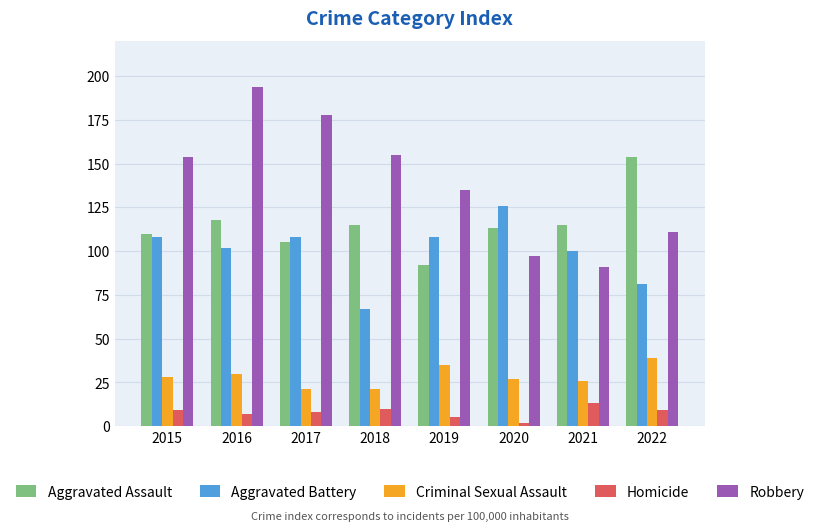

Reading left to right, list all the values displayed in this chart.

Aggravated Assault: 110	118	105	115	92	113	115	154
Aggravated Battery: 108	102	108	67	108	126	100	81
Criminal Sexual Assault: 28	30	21	21	35	27	26	39
Homicide: 9	7	8	10	5	2	13	9
Robbery: 154	194	178	155	135	97	91	111